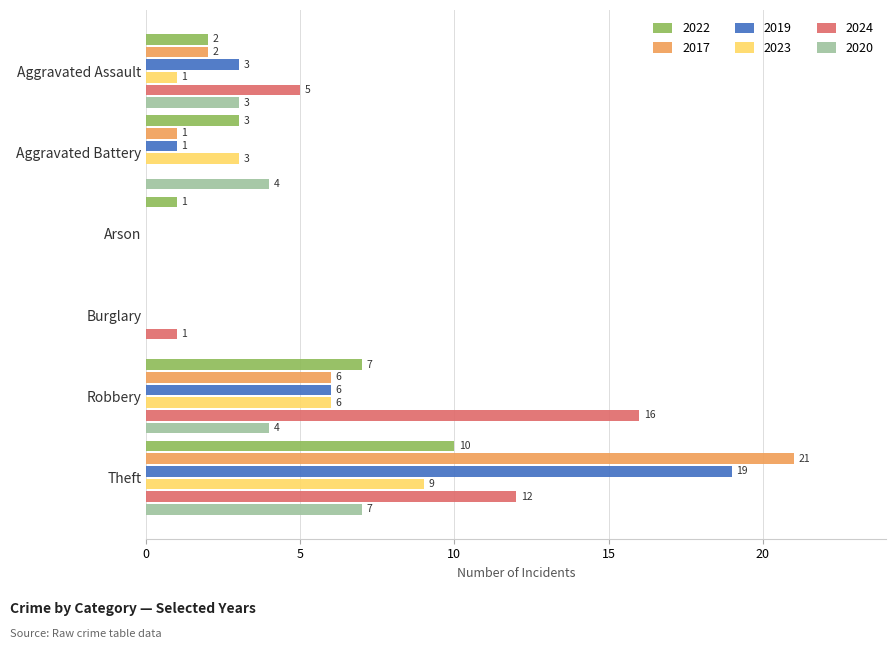

At which category is the sum across all series the highest?

Theft